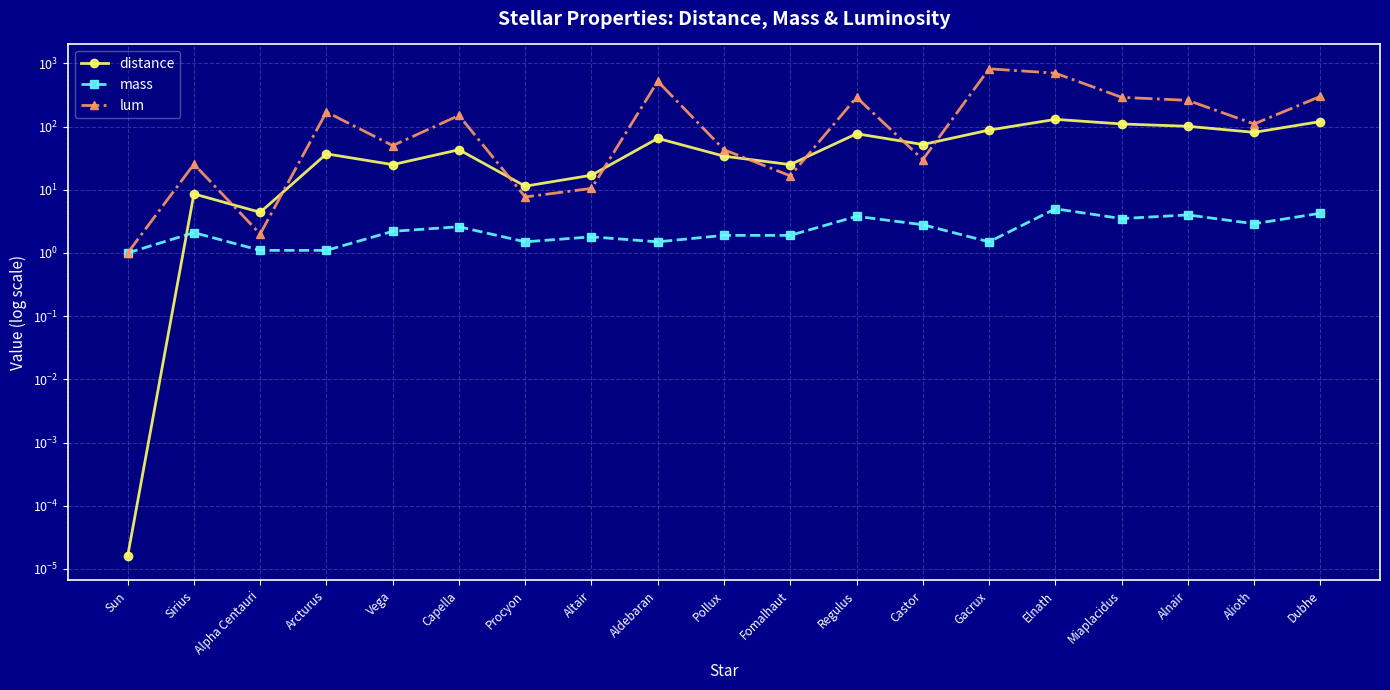

At which category does distance reach its first local peak?

Sirius